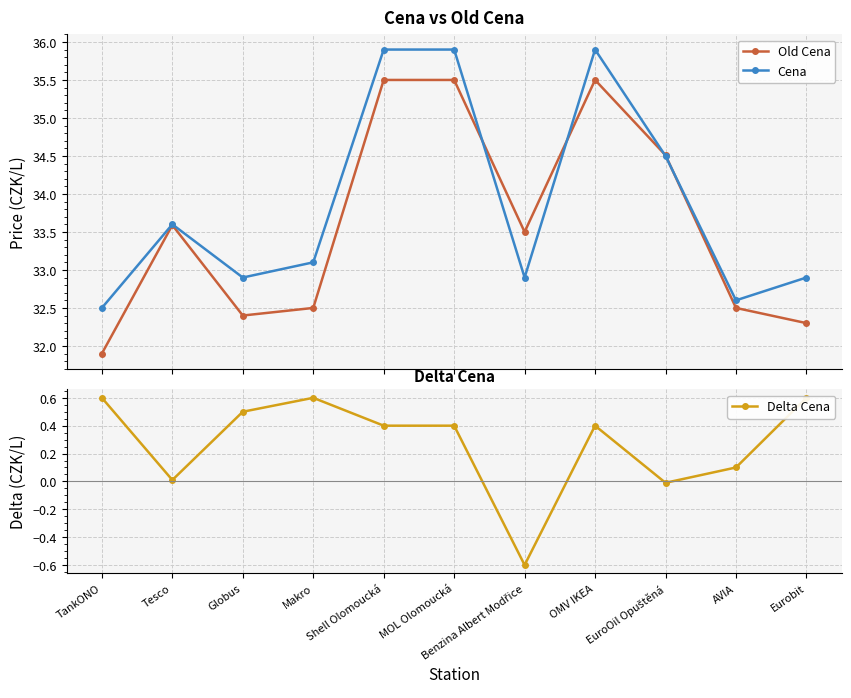

What are all the series names shown in the legend?

Old Cena, Cena, Delta Cena